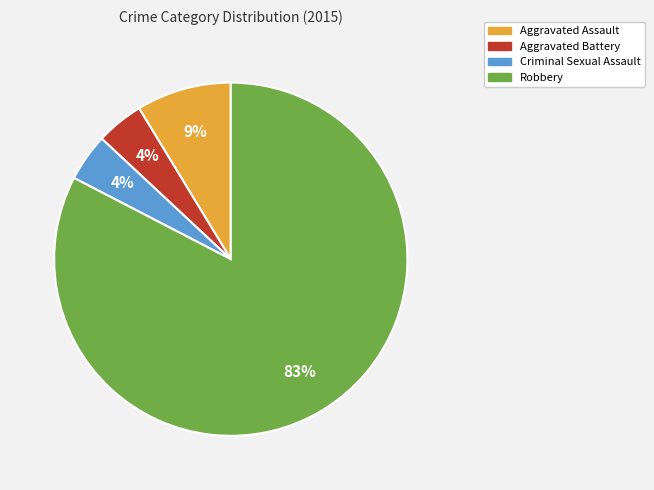

Which category has the biggest portion of the pie?

Robbery